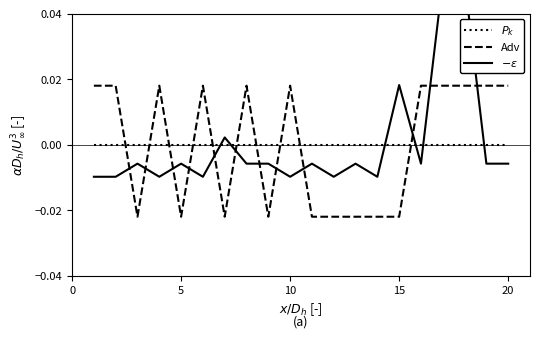

List the series in order of their peak value, lowest first.

$P_k$, Adv, $-\epsilon$